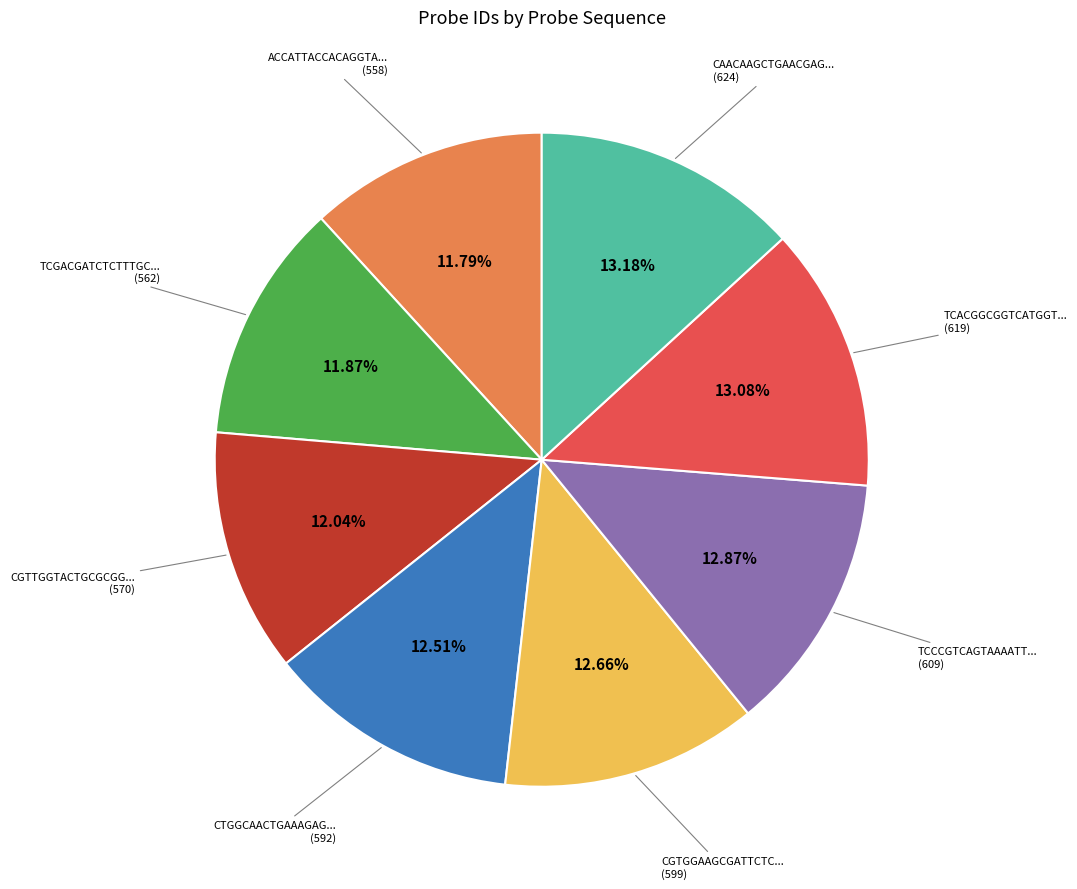

Count the number of slices in the pie.

8